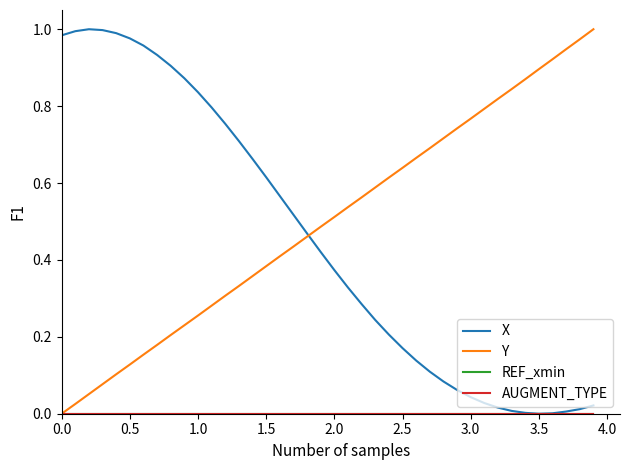

List the series in order of their peak value, highest first.

X, Y, REF_xmin, AUGMENT_TYPE